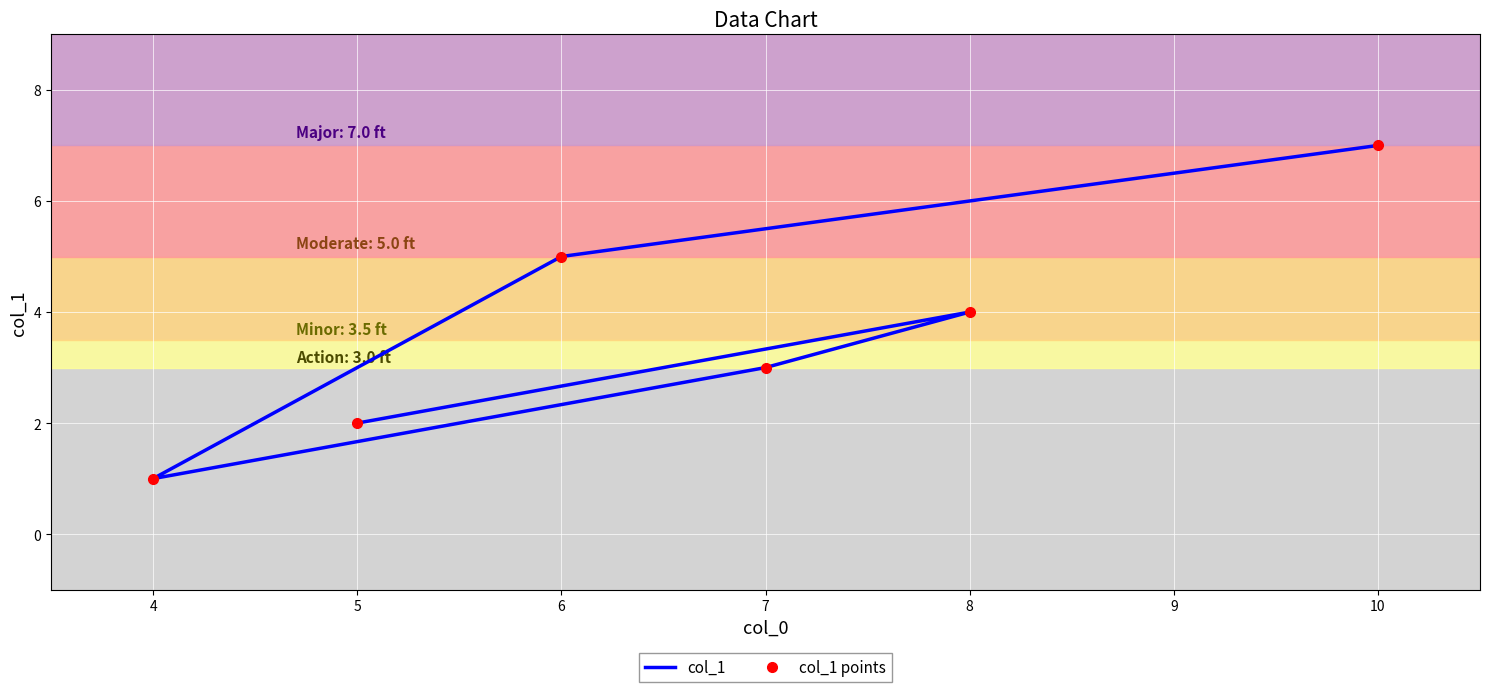

True or false: col_1 has more than 0 interior local peaks.

True